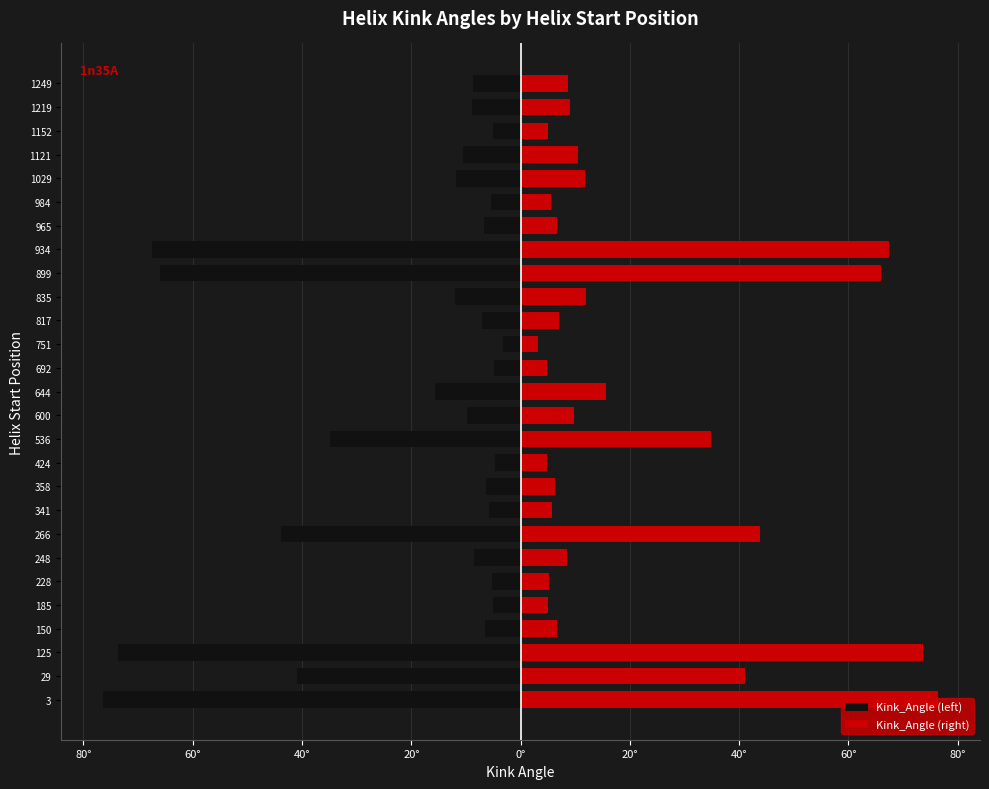

How many bars are there in total?

54